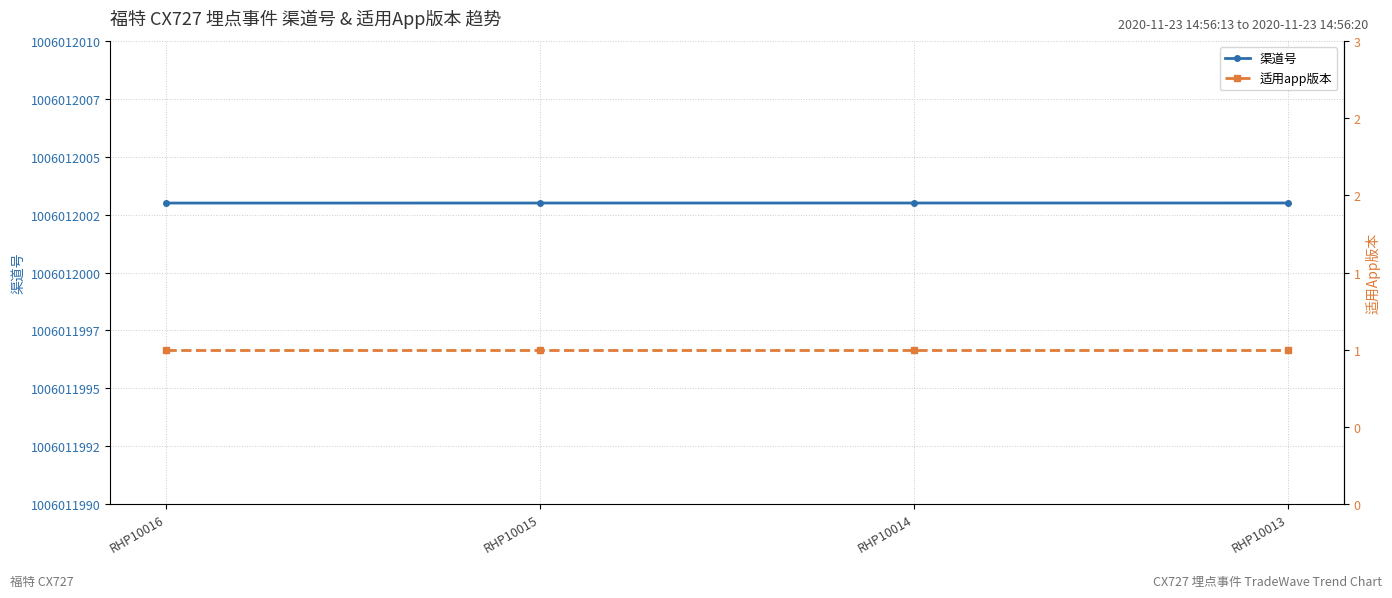

Rank the series at RHP10014 from lowest to highest value.

适用app版本, 渠道号